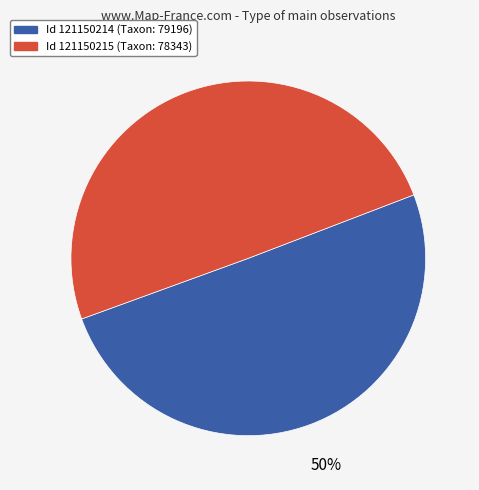

To the nearest percent, what is the average slice percentage?

50%